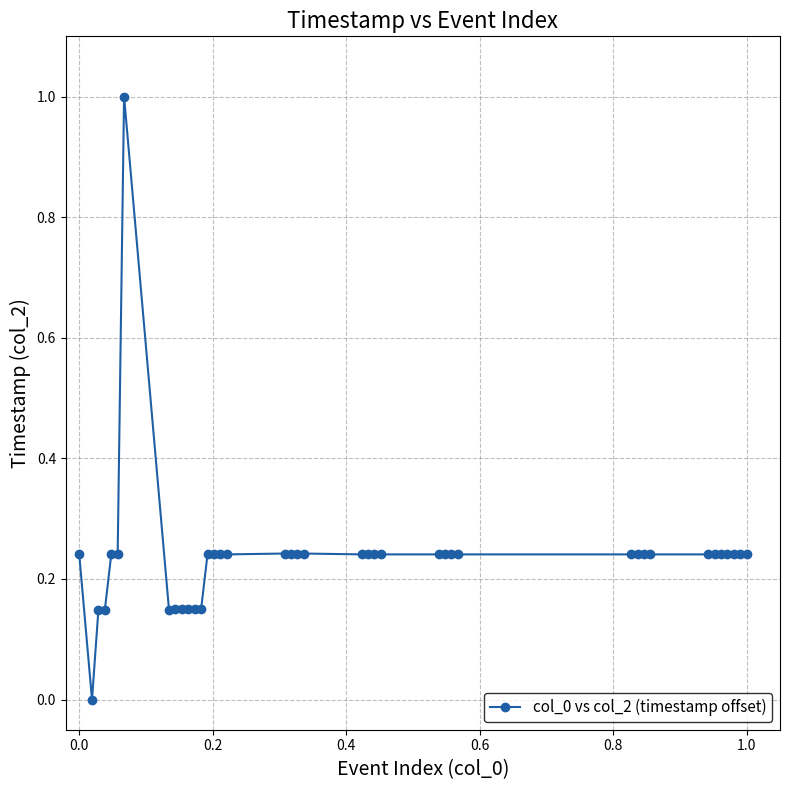

What is the maximum value shown in the chart?

1.0